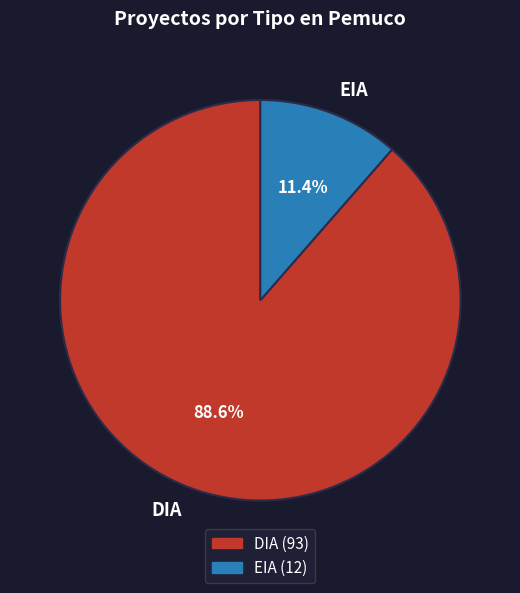

How much of the chart is everything except DIA?

11.4%